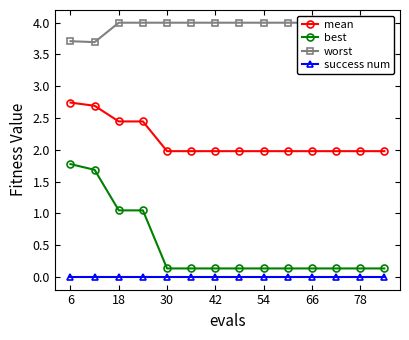

True or false: mean has more than 1 points higher than both neighbors.

False